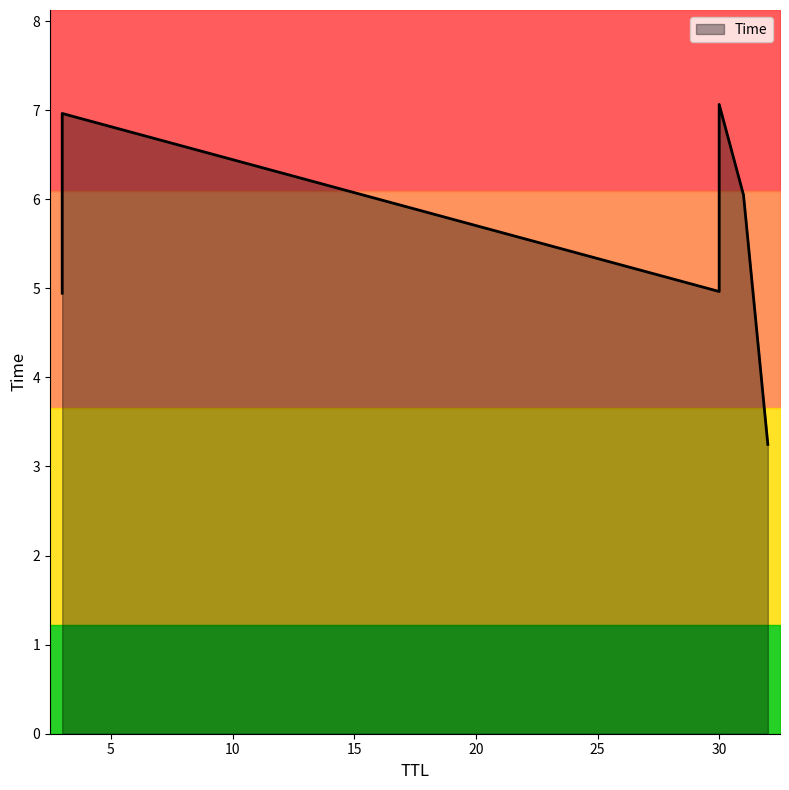

Where is the data nearest to the value 5?

30